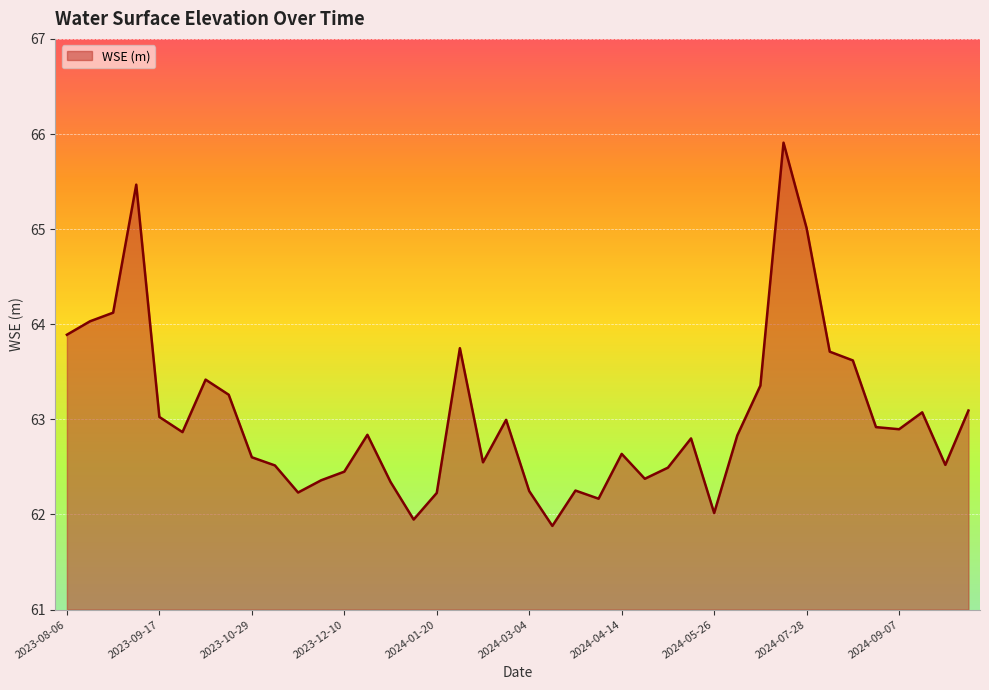

What is the minimum value shown in the chart?

61.9